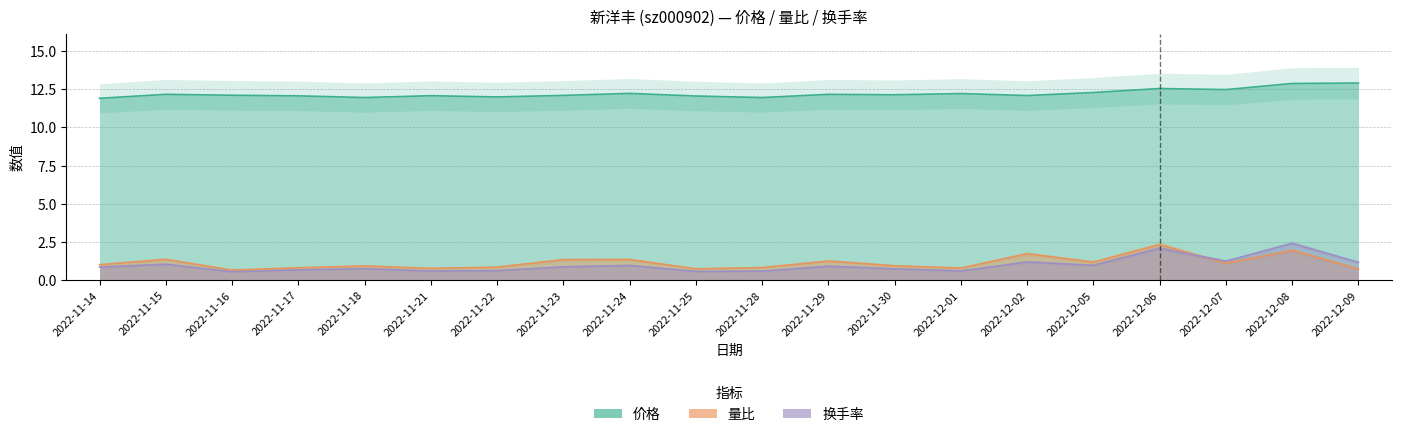

True or false: 价格 and 量比 cross at least once.

False